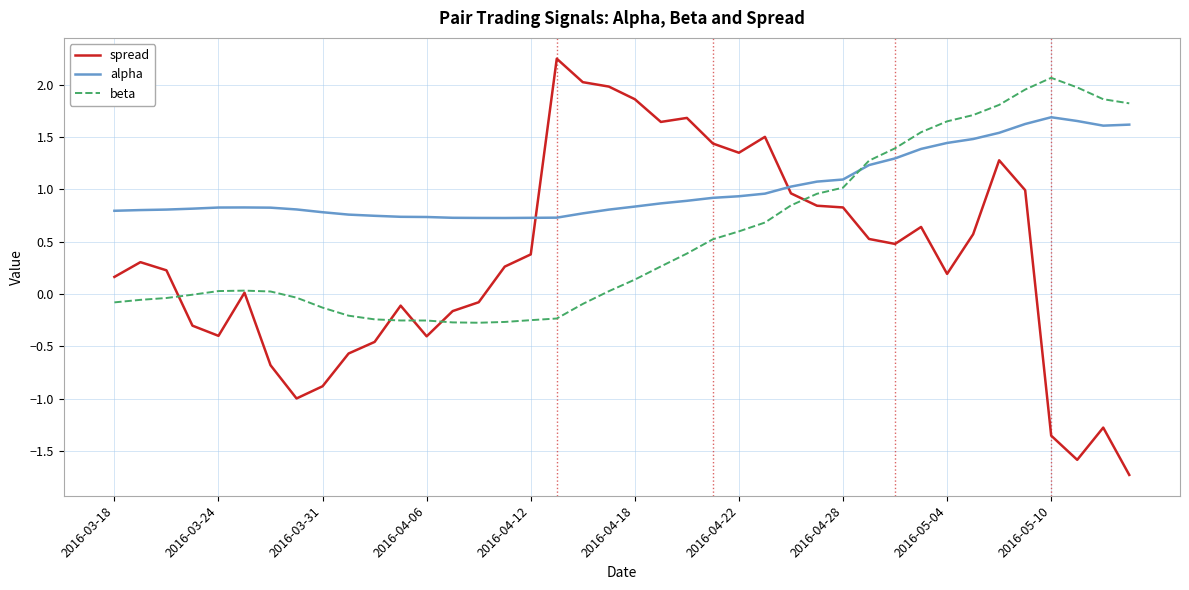

Rank the series by their average value, from lowest to highest.

spread, beta, alpha